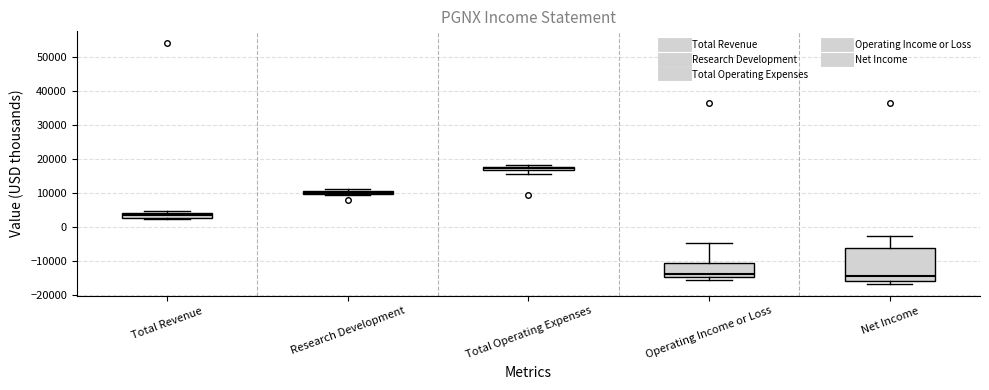

Where is the upper edge of the box for Total Revenue on the y-axis? The values are not printed on the chart, so give them approximately, as read against the axis.

4000